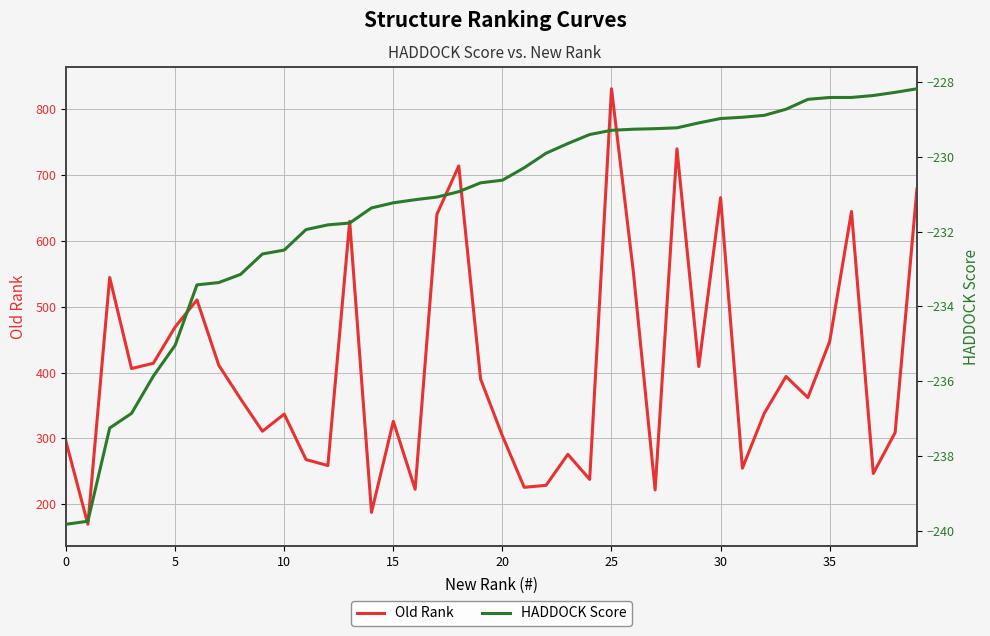

What are all the series names shown in the legend?

old_rank, score